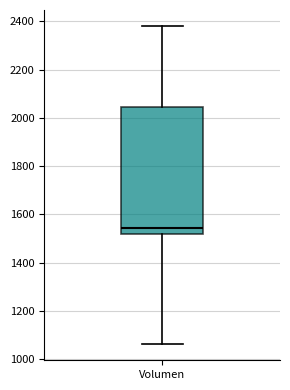

Where is the lower edge of the box for Volumen on the y-axis? The values are not printed on the chart, so give them approximately, as read against the axis.

1520